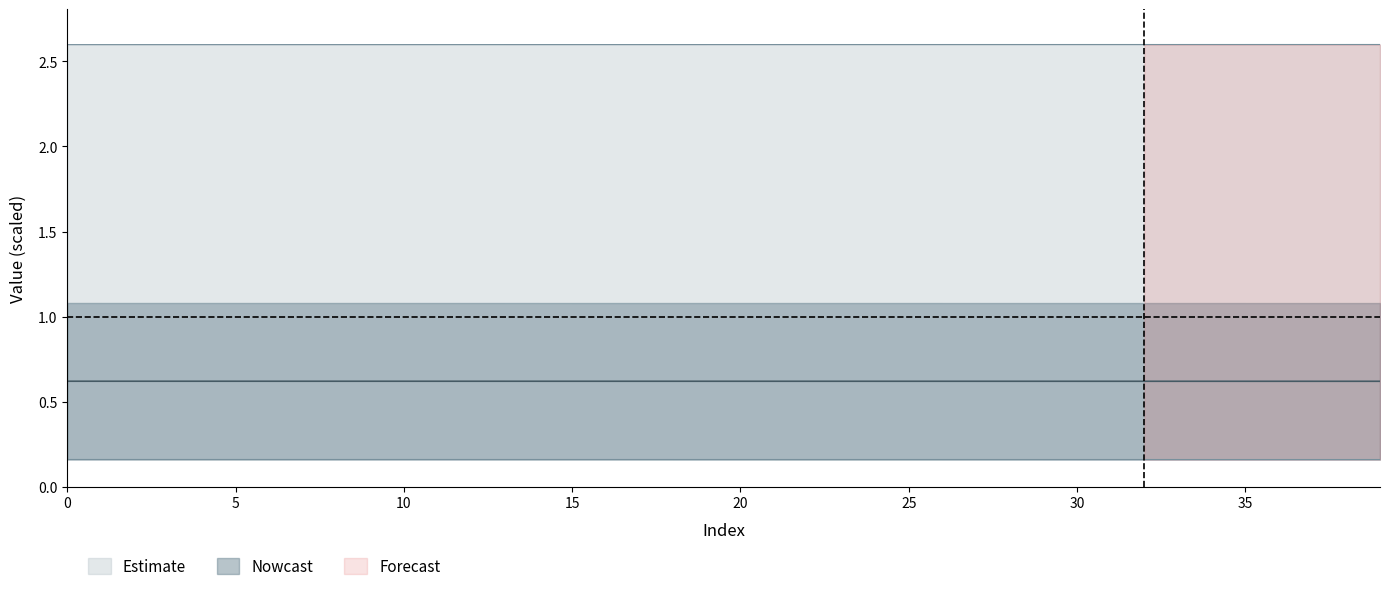

Does the chart display data point markers on the line(s)?

No